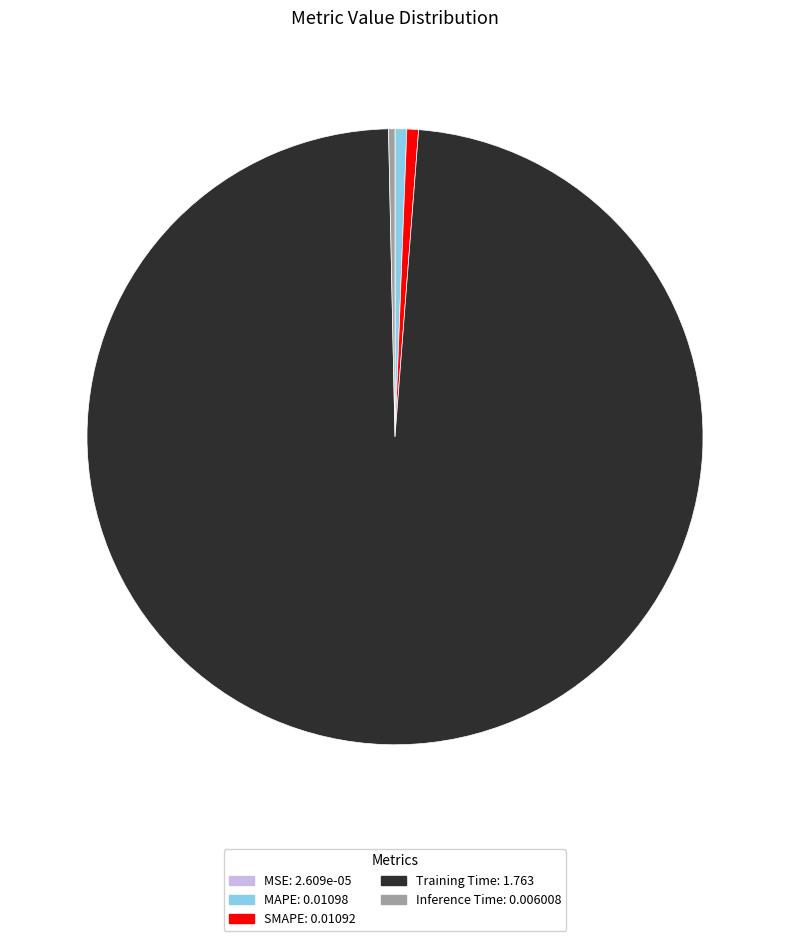

Does any single category account for the majority?

Yes